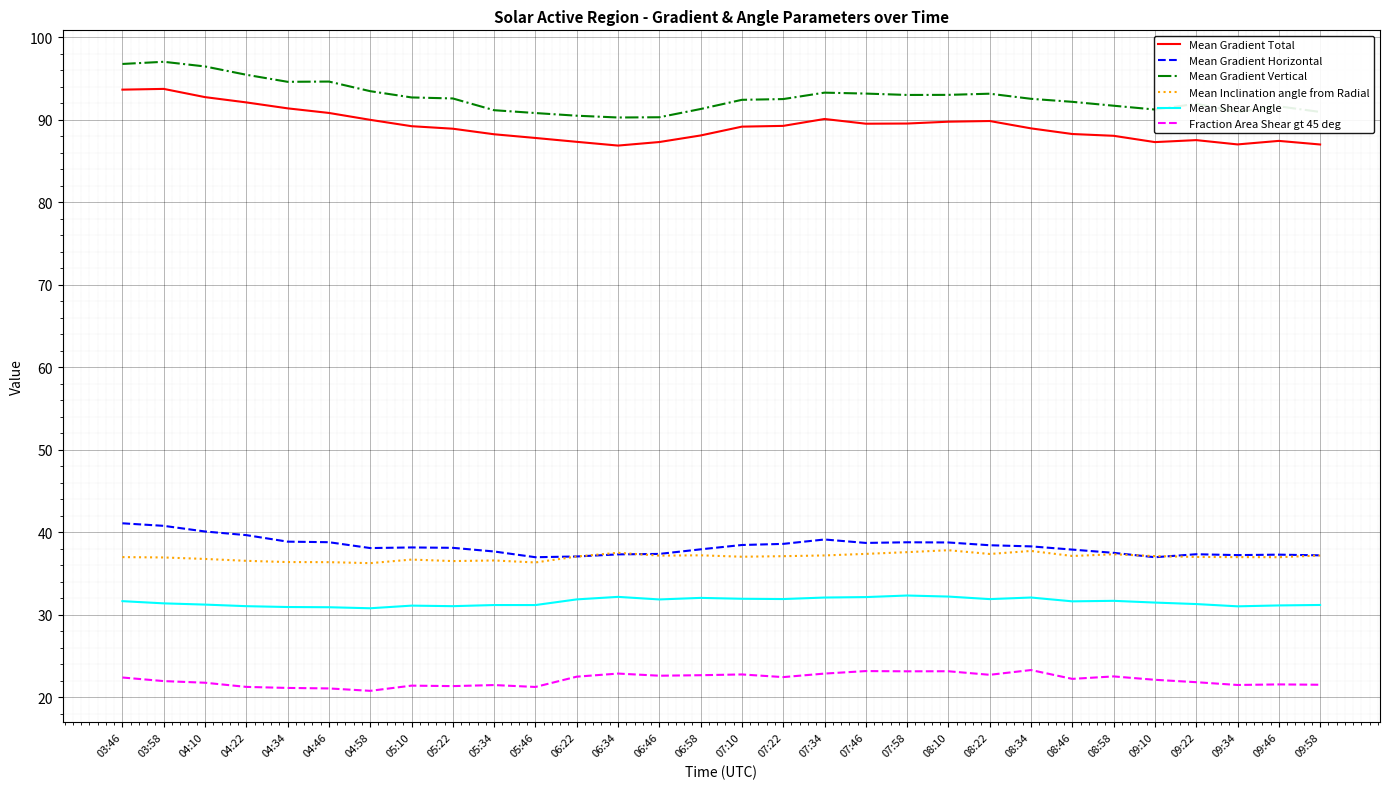

True or false: Mean Shear Angle and Mean Gradient Vertical cross at least once.

False